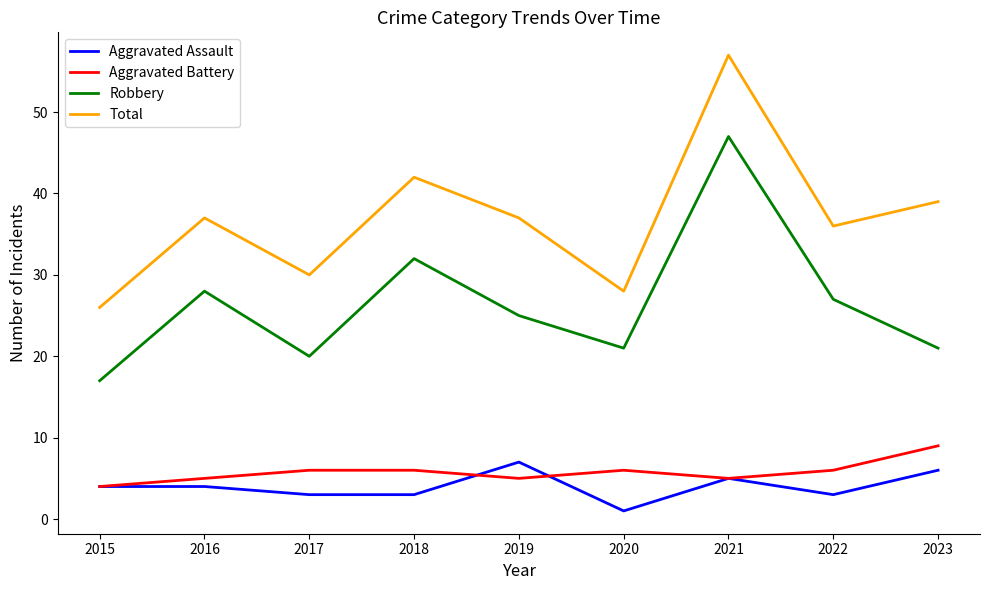

What is the difference between the Robbery values at 2022 and 2023?

6